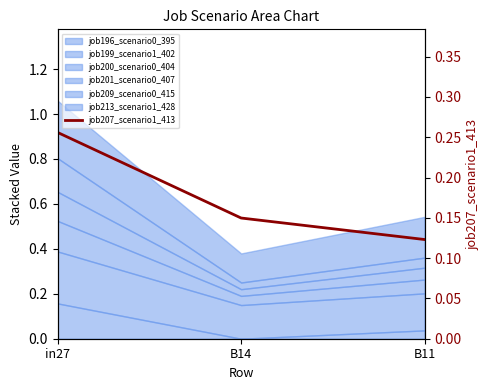

What is the average value?

0.2